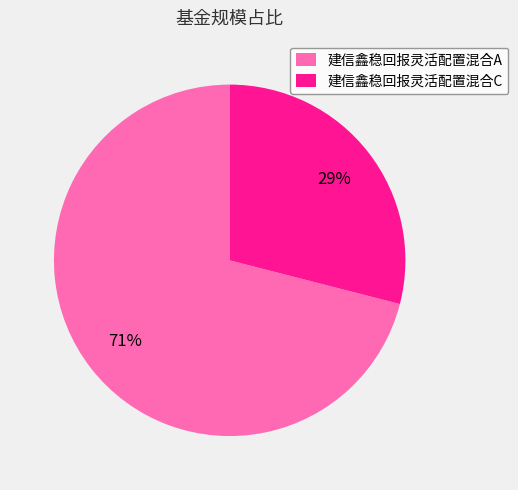

What is the ratio of the value at 建信鑫稳回报灵活配置混合A to the value at 建信鑫稳回报灵活配置混合C?

2.4